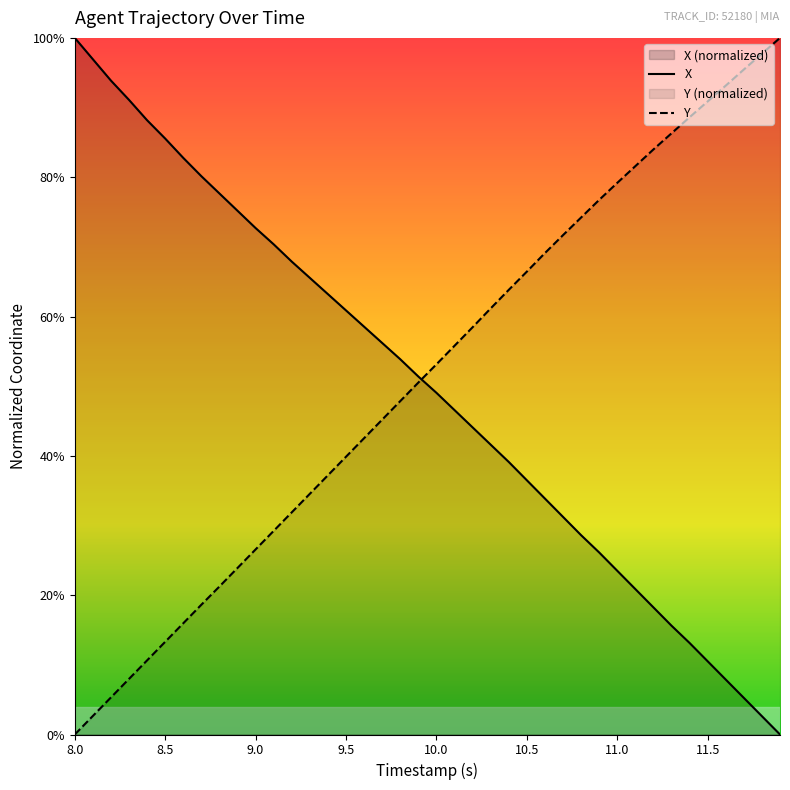

True or false: Y and X intersect in this chart.

True